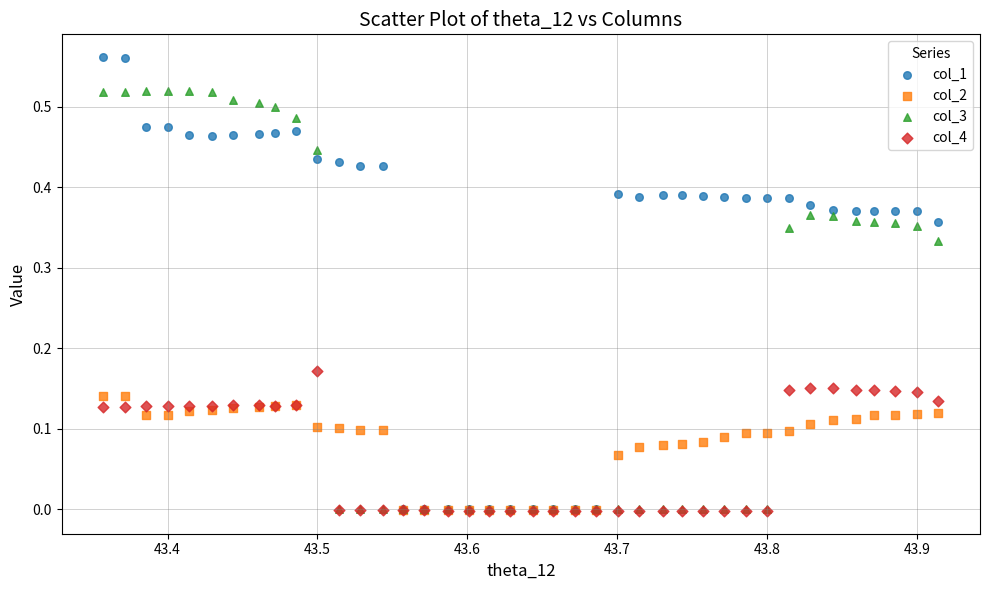

What are all the series names shown in the legend?

col_1, col_2, col_3, col_4